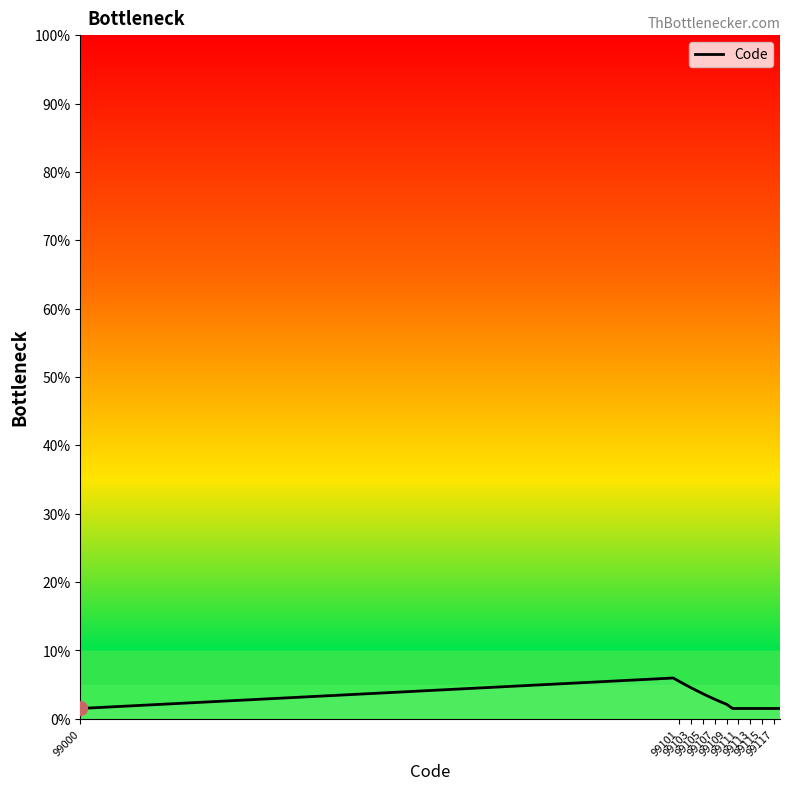

What is the average value?

2.7